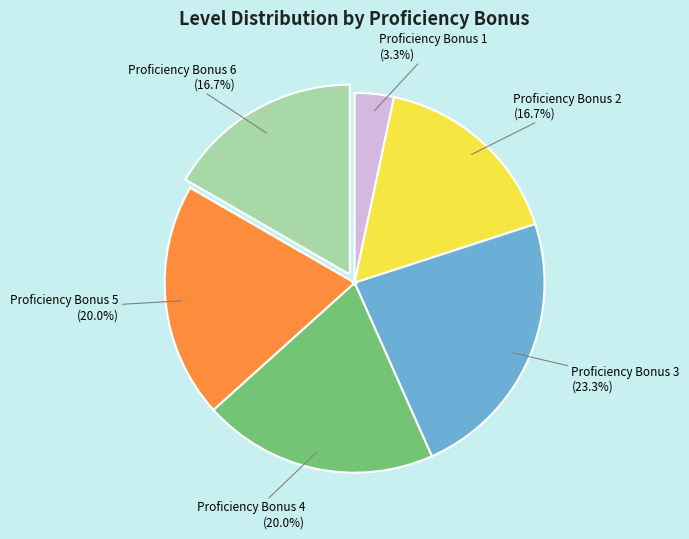

True or false: Proficiency Bonus 6 accounts for 17% of the total.

True